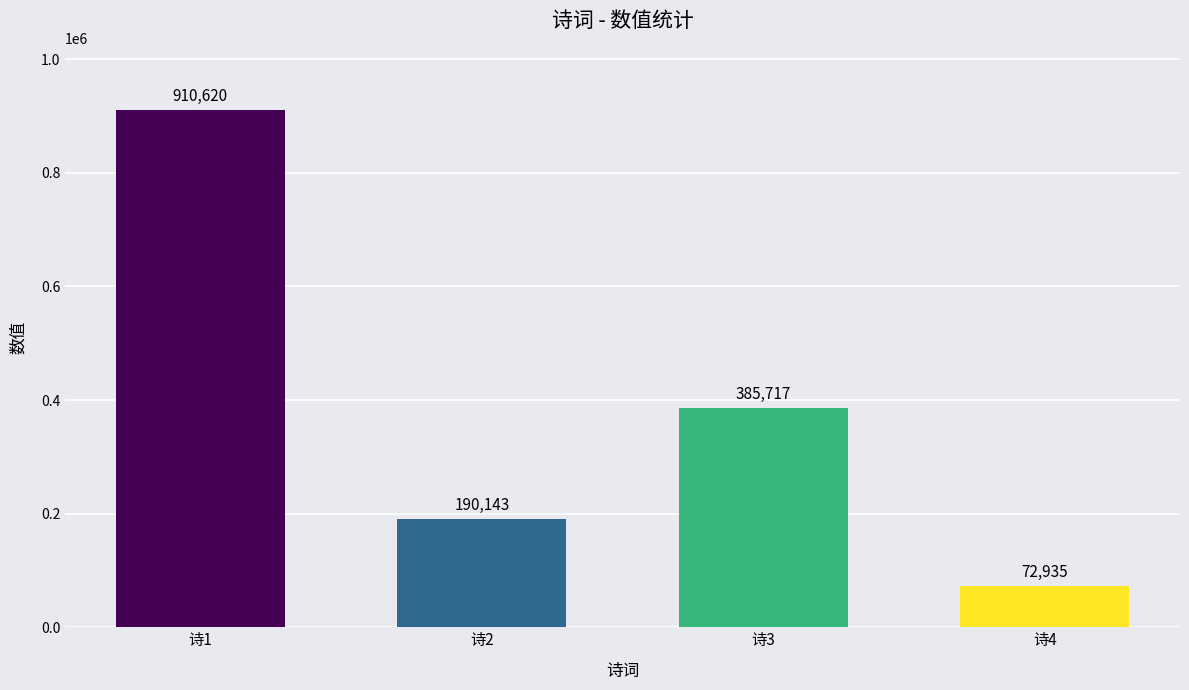

Count the number of categories in the chart.

4